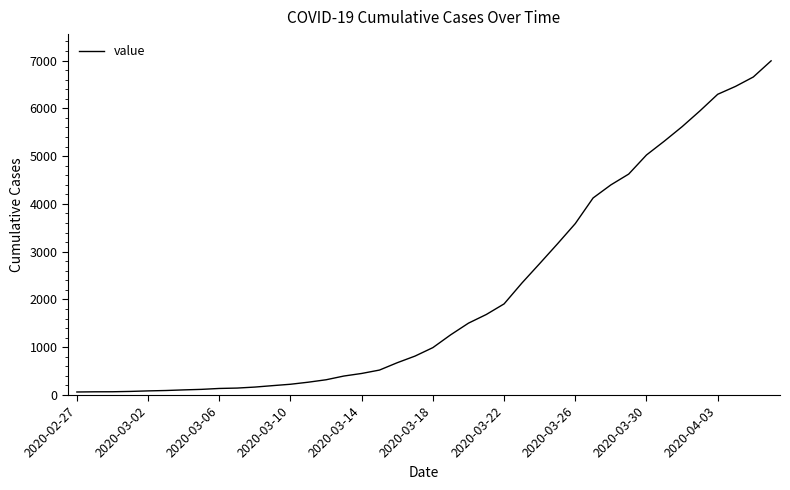

What is the greatest value displayed?

6995